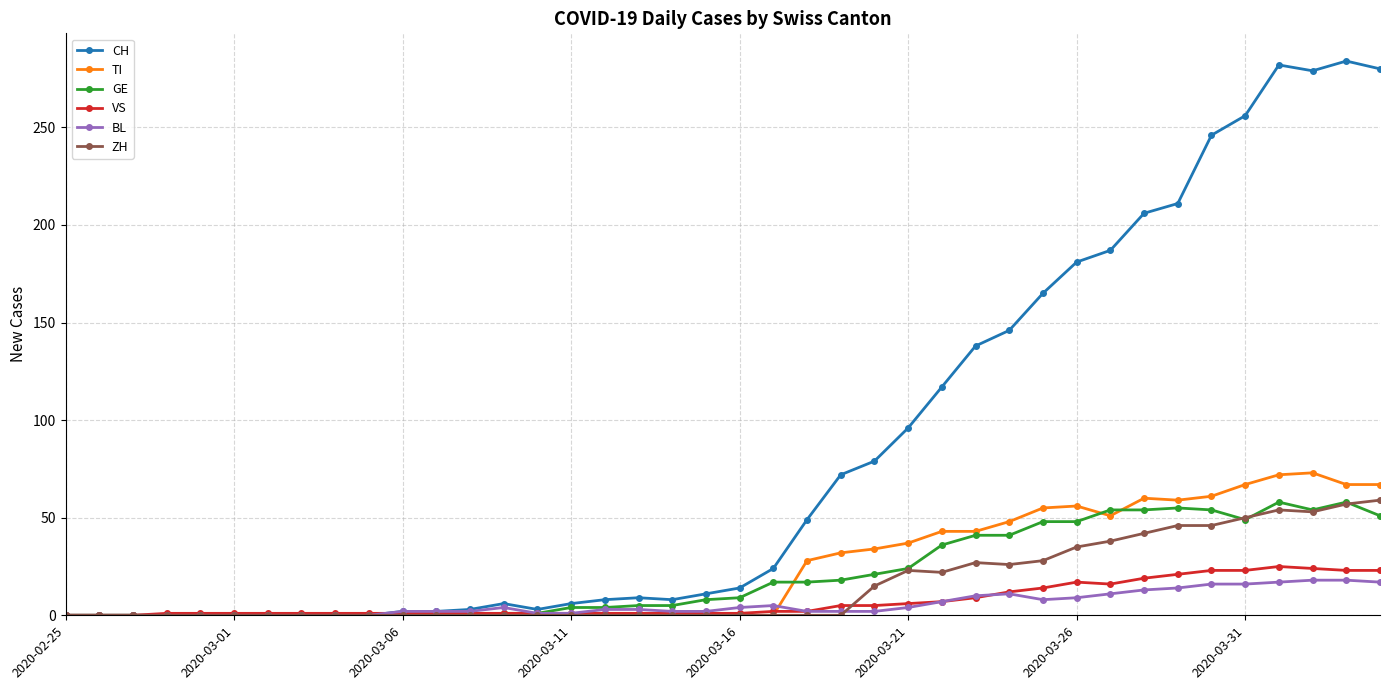

Which series has the largest range (max minus min)?

CH